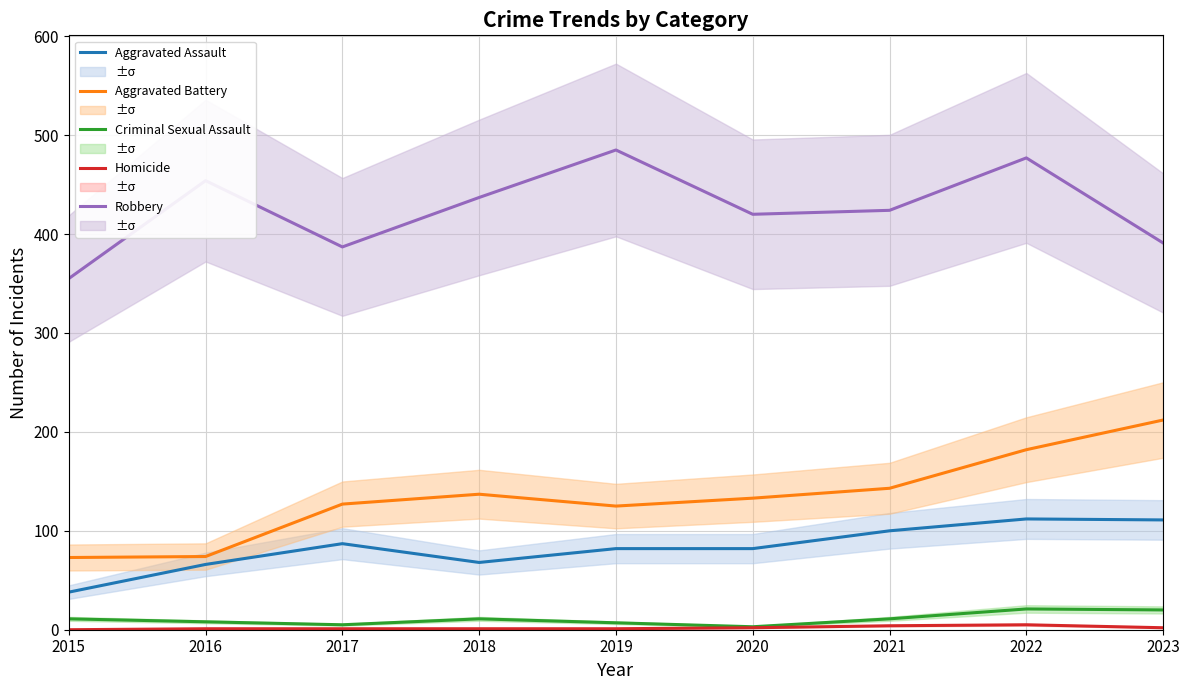

True or false: Criminal Sexual Assault and Robbery cross at least once.

False